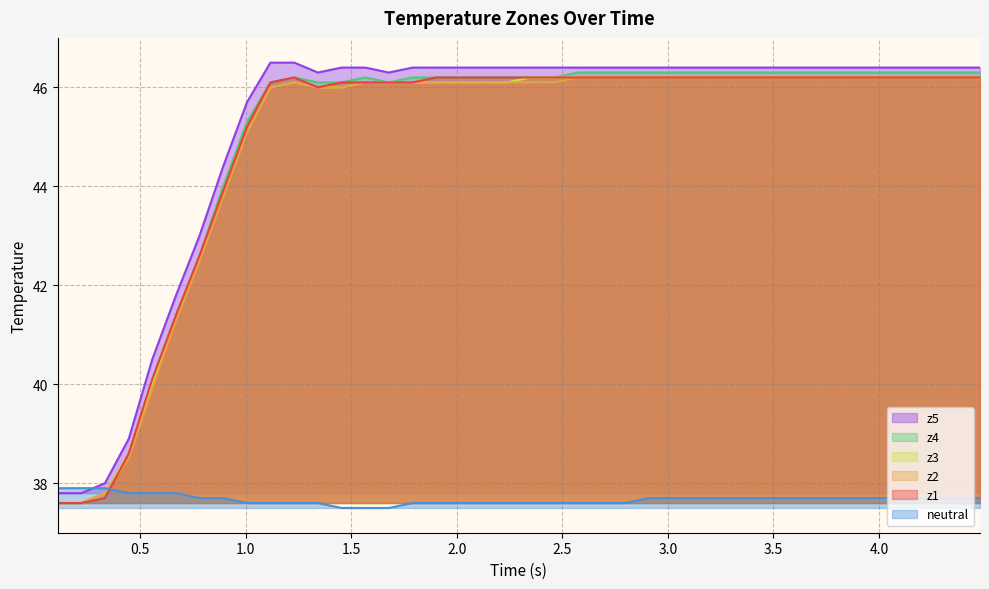

What is the maximum value for z5?

46.5